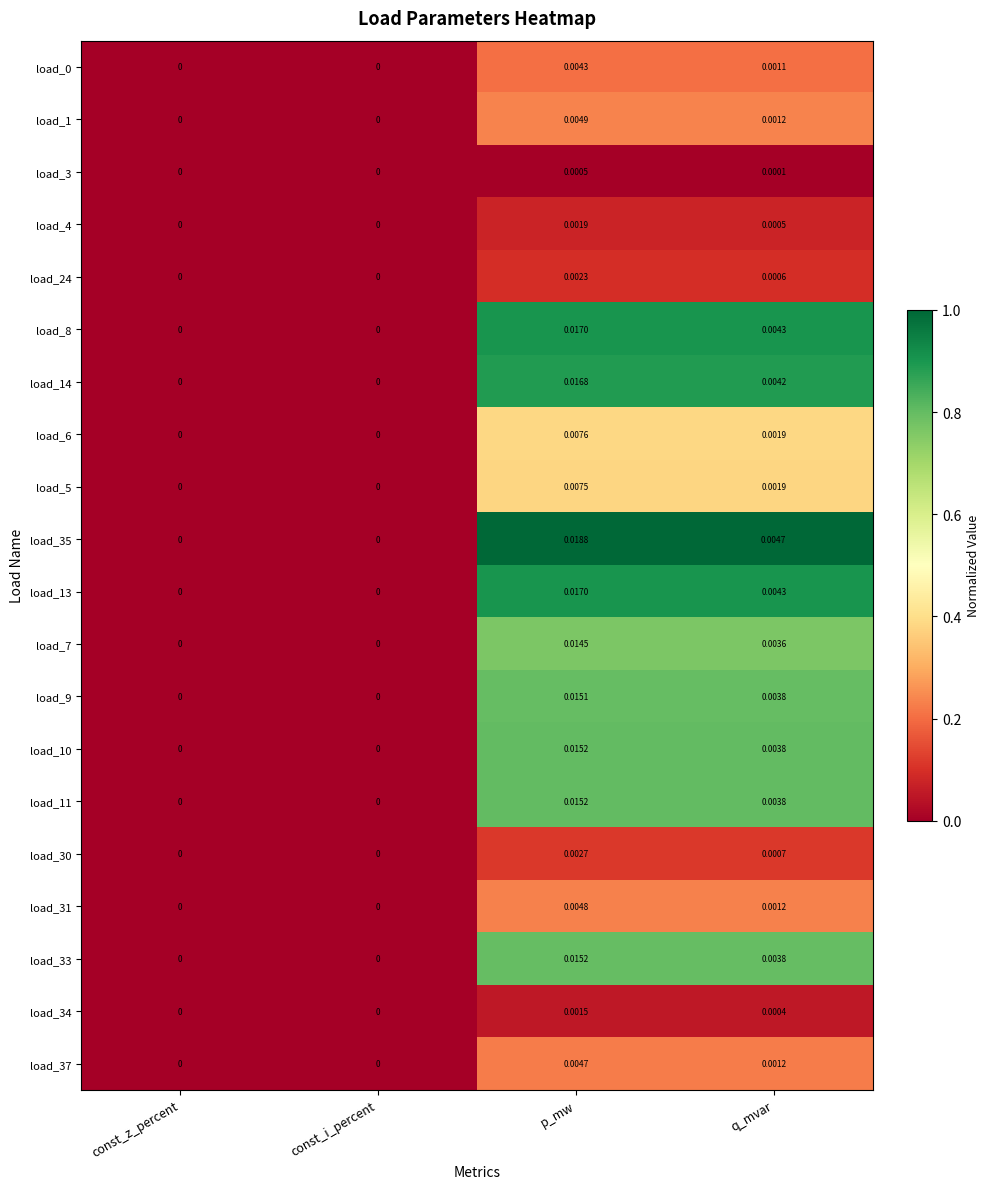

Count the number of categories in the chart.

4